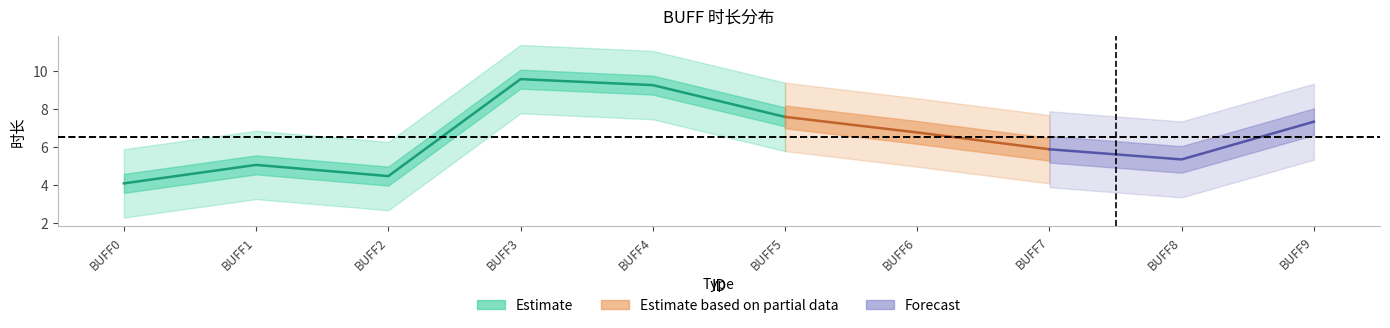

Is it true that the value at 9 is 3.3?

False